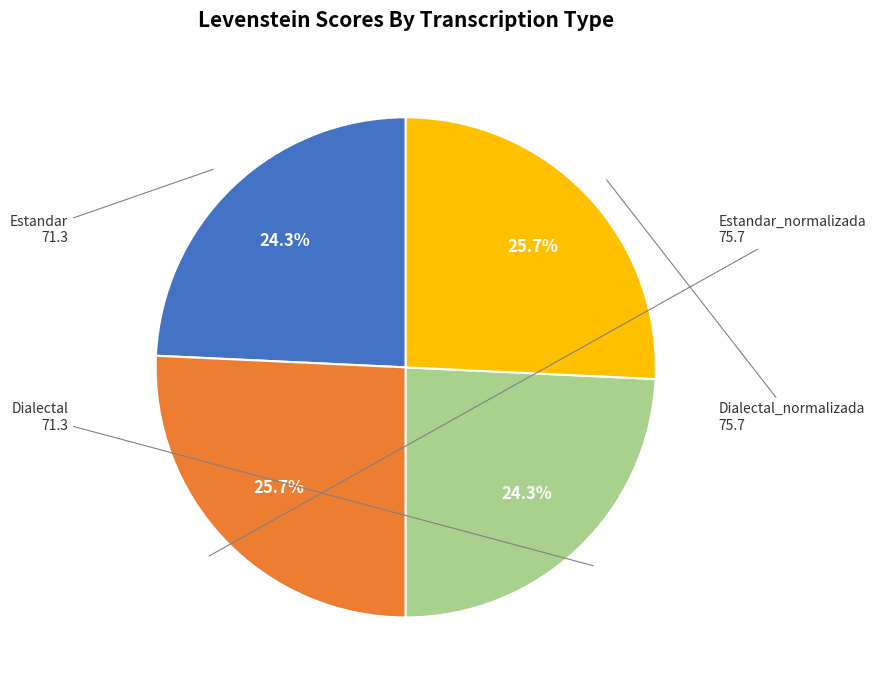

The Dialectal_normalizada slice represents 31% of the pie. True or false?

False